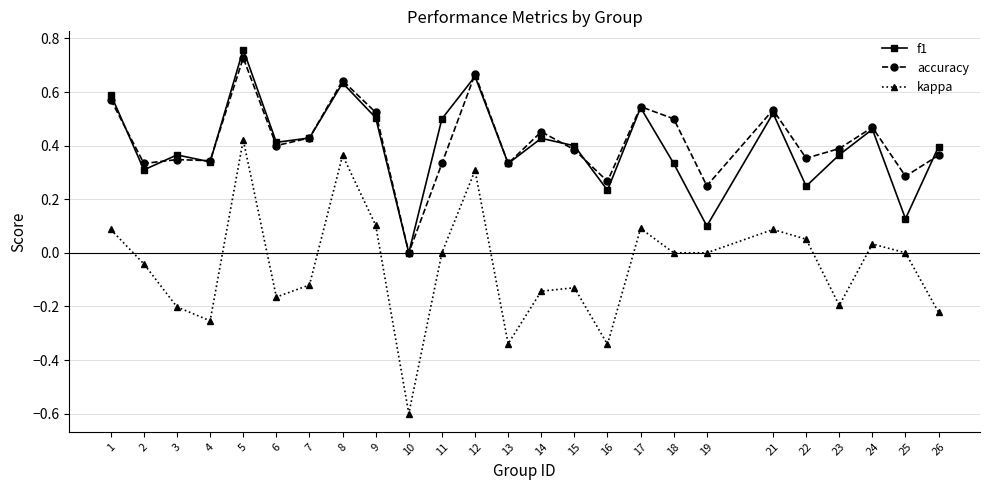

At which label does kappa reach its peak?

5